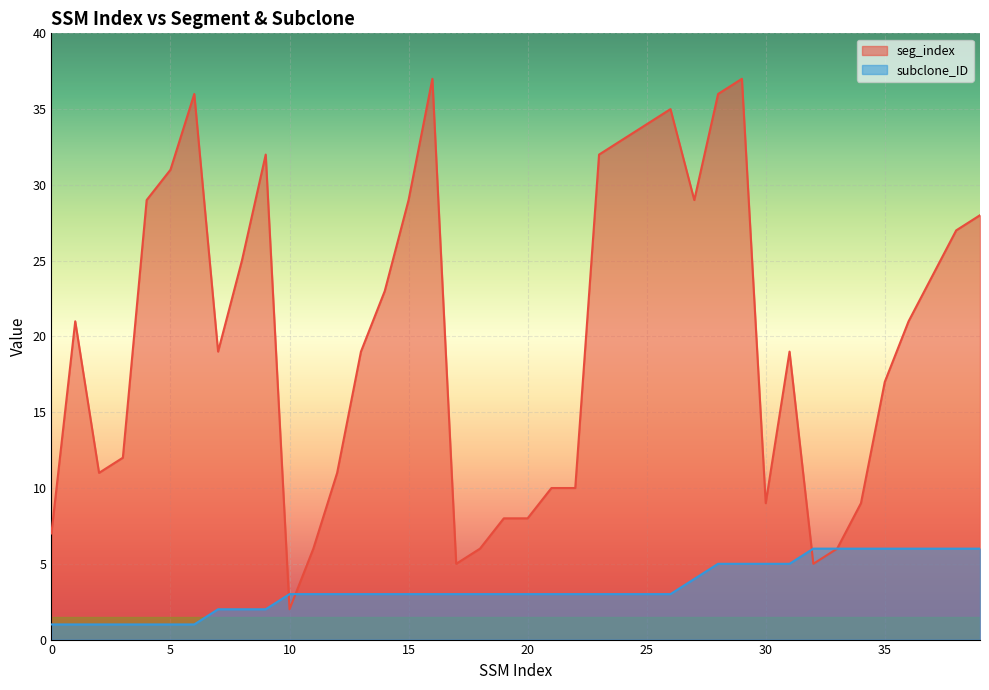

How many times do seg_index and subclone_ID cross each other?

3